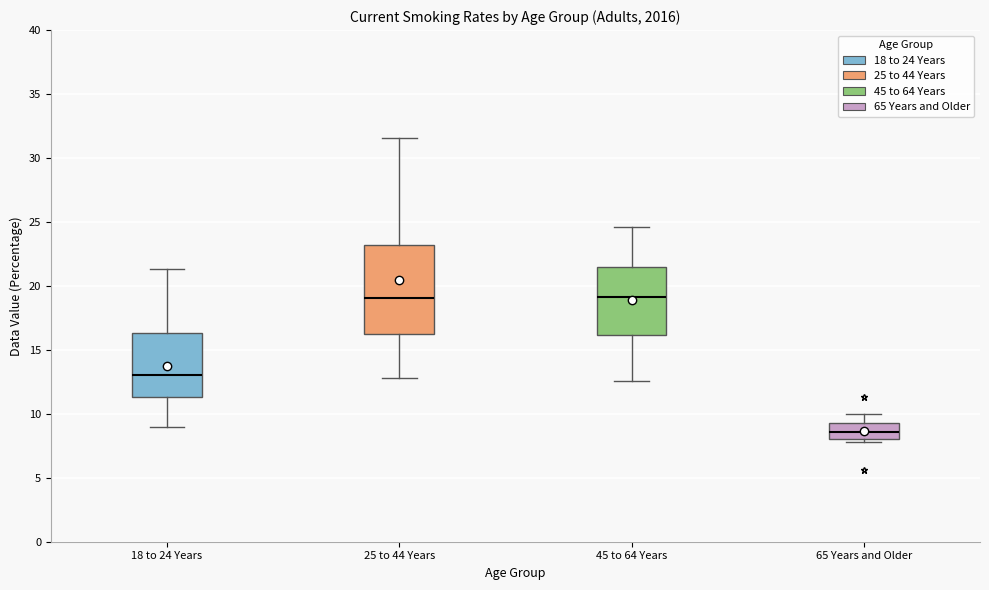

Reading left to right, read every box against the y-axis: the position of its median line, the range the box covers, and the ends of its whiskers. The values are not printed on the chart, so give them approximately, as read against the axis.

18 to 24 Years: median 13.0, box 11.5 to 16.5, whiskers 9.0 to 21.5
25 to 44 Years: median 19.0, box 16.5 to 23.0, whiskers 13.0 to 31.5
45 to 64 Years: median 19.0, box 16.0 to 21.5, whiskers 12.5 to 24.5
65 Years and Older: median 8.5, box 8.0 to 9.5, whiskers 8.0 (just below the box's lower edge) to 10.0